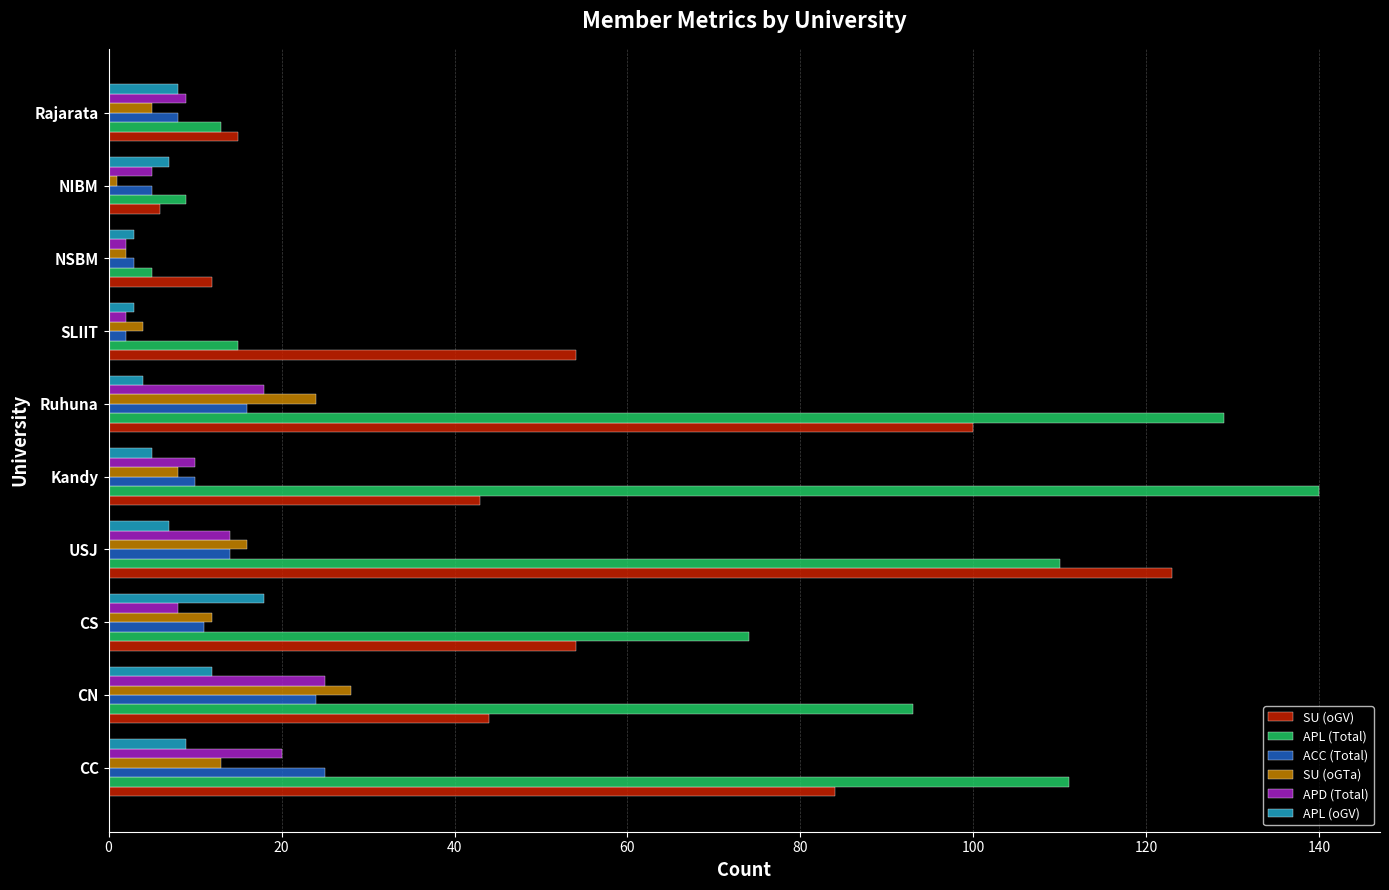

The SU (oGTa) series shows 43 at CN. True or false?

False